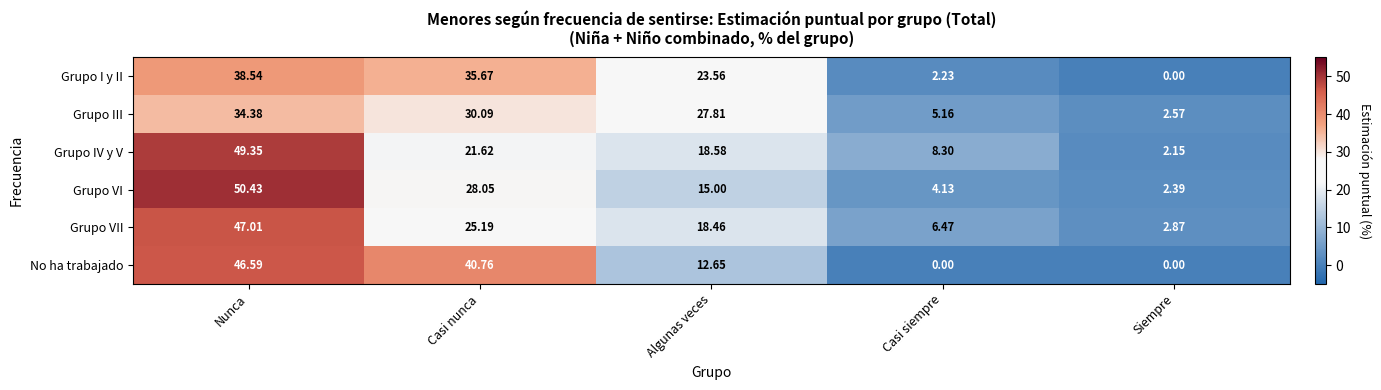

What is the total value across all series at Algunas veces?

116.1